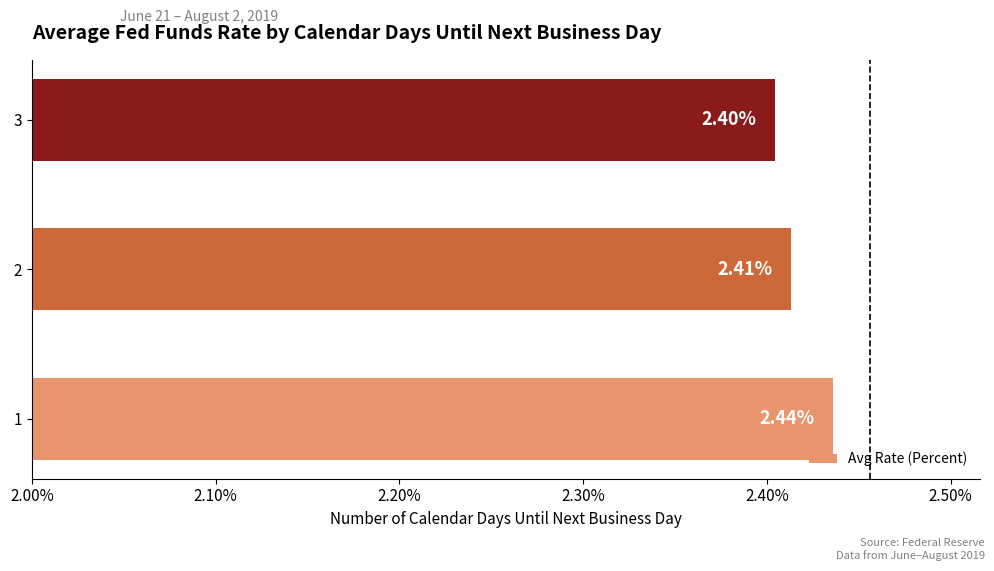

What is the ratio of the value at 1 to the value at 2?

1.0